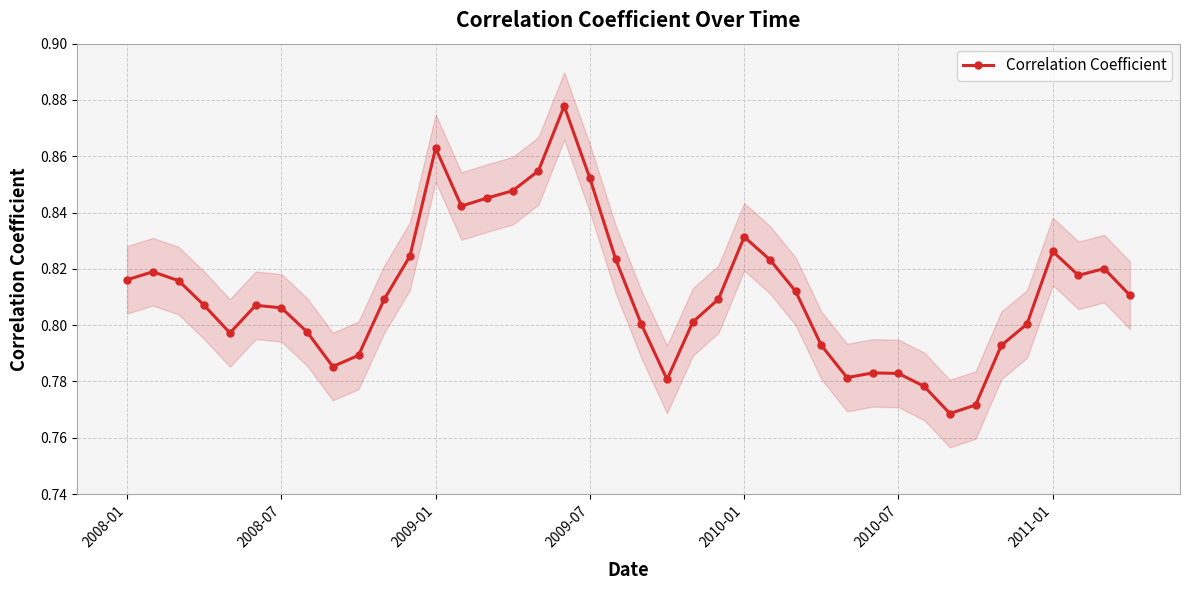

Reading right to left, what are all the values shown in this chart?

0.8	0.8	0.8	0.8	0.8	0.8	0.8	0.8	0.8	0.8	0.8	0.8	0.8	0.8	0.8	0.8	0.8	0.8	0.8	0.8	0.8	0.9	0.9	0.9	0.8	0.8	0.8	0.9	0.8	0.8	0.8	0.8	0.8	0.8	0.8	0.8	0.8	0.8	0.8	0.8